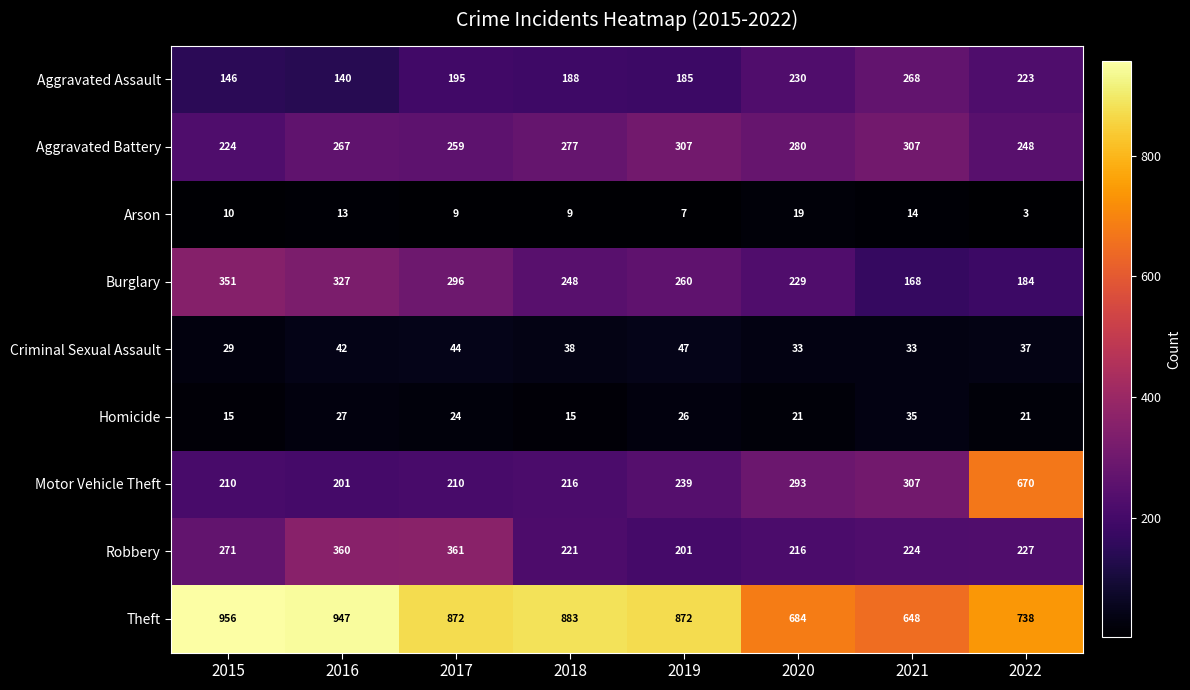

Where does the Burglary series first go above 260?

2015